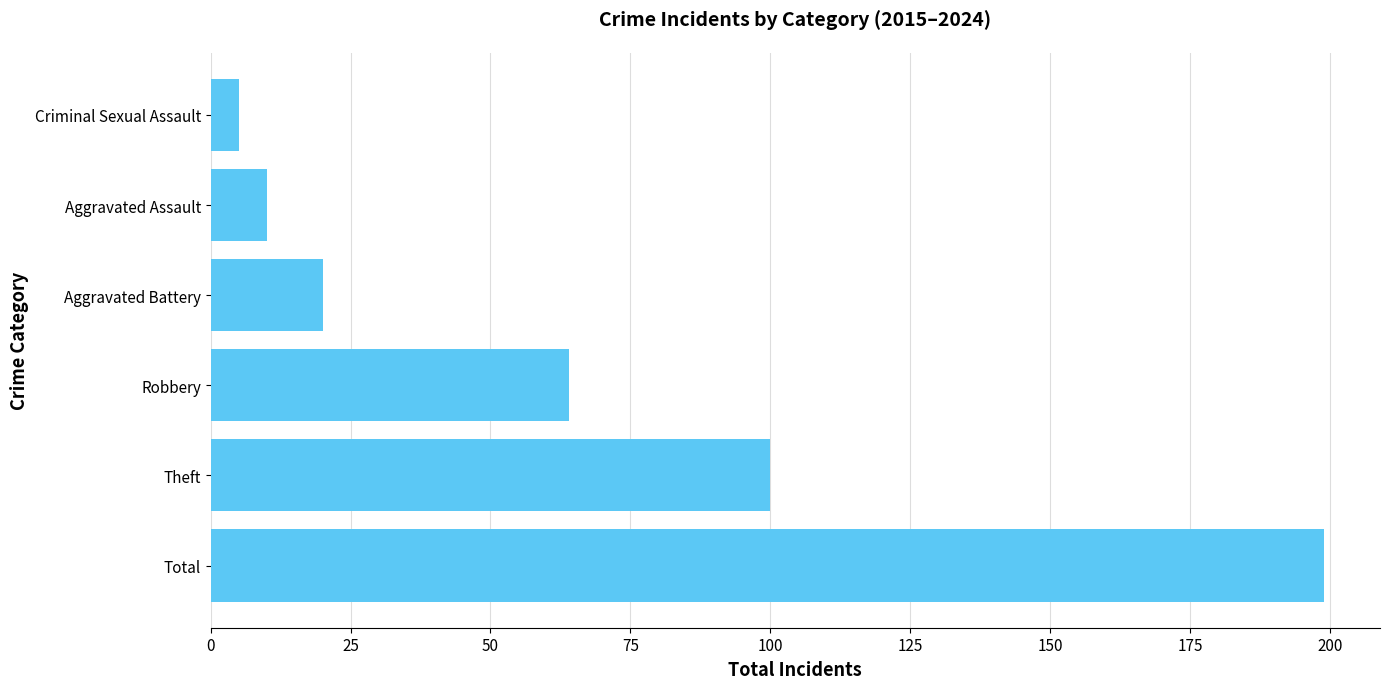

How many values are below 64?

3